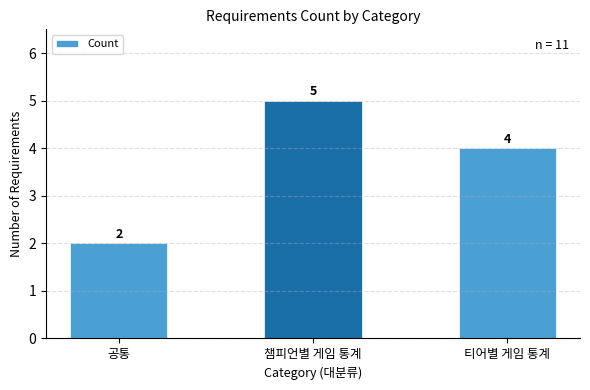

What is the average value?

4